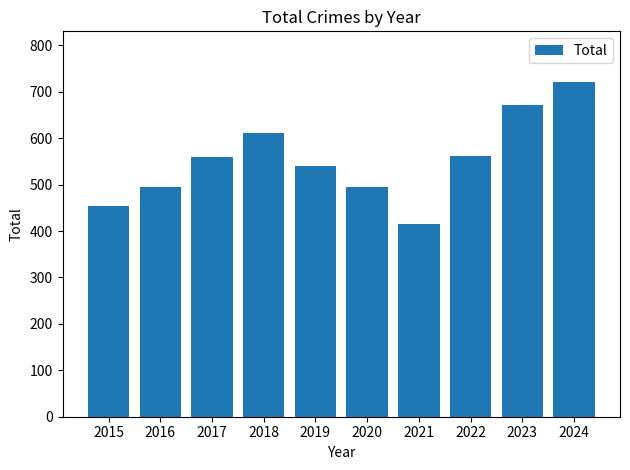

Is it true that the value at 2021 is 416?

True